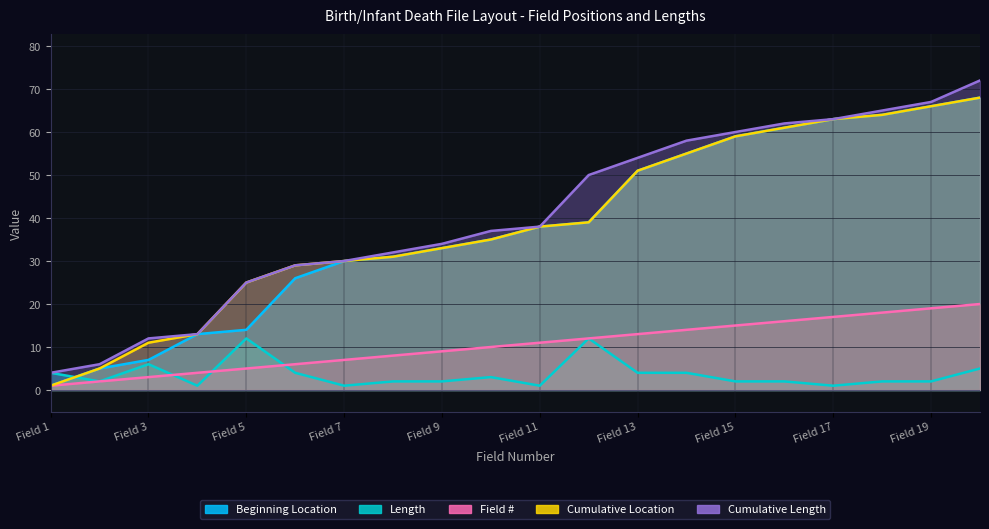

Between Field 9 and Field 8, which is larger?

Field 9